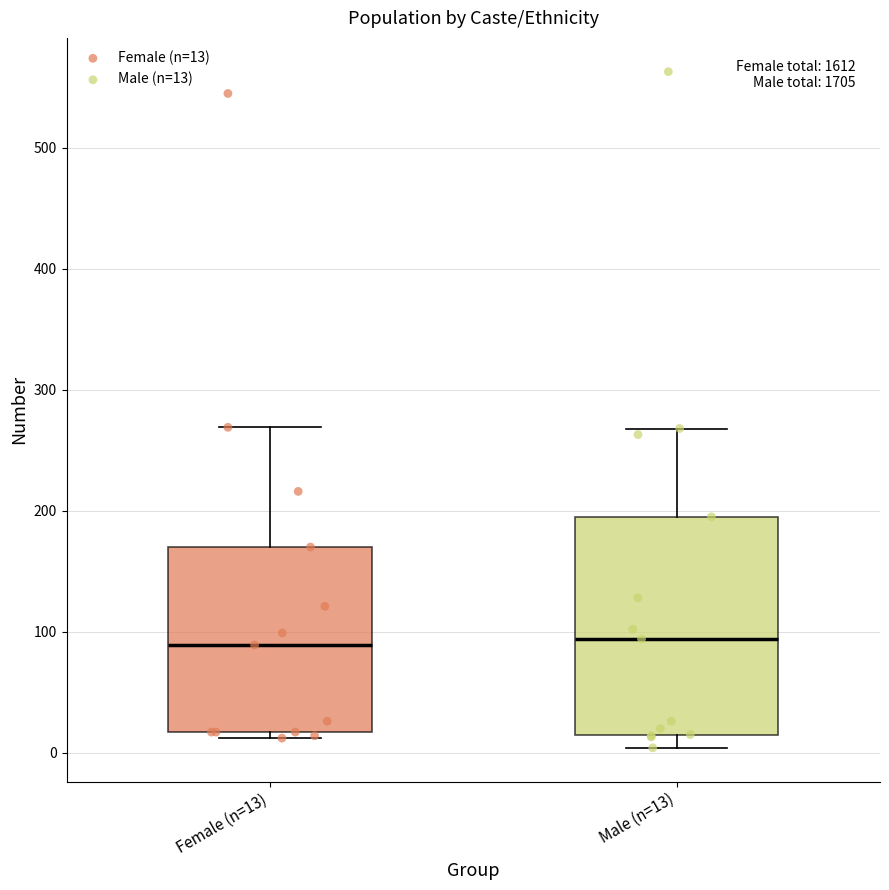

Where does the median line of the box for Female (n=13) sit on the y-axis? The values are not printed on the chart, so give them approximately, as read against the axis.

90